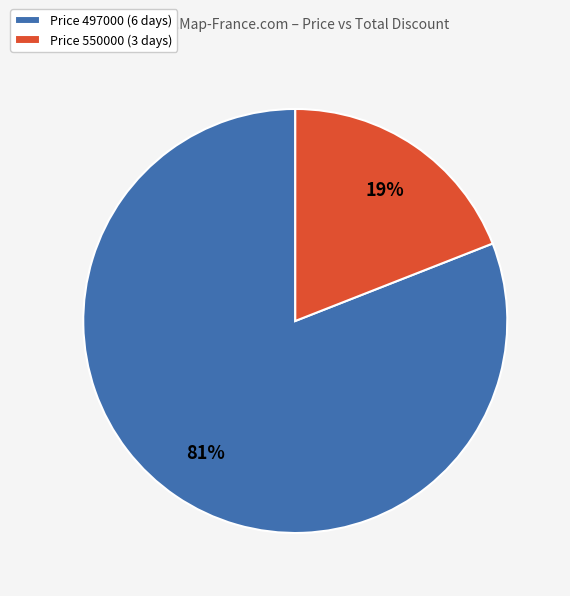

Which has a higher value, Price 497000 (6 days) or Price 550000 (3 days)?

Price 497000 (6 days)